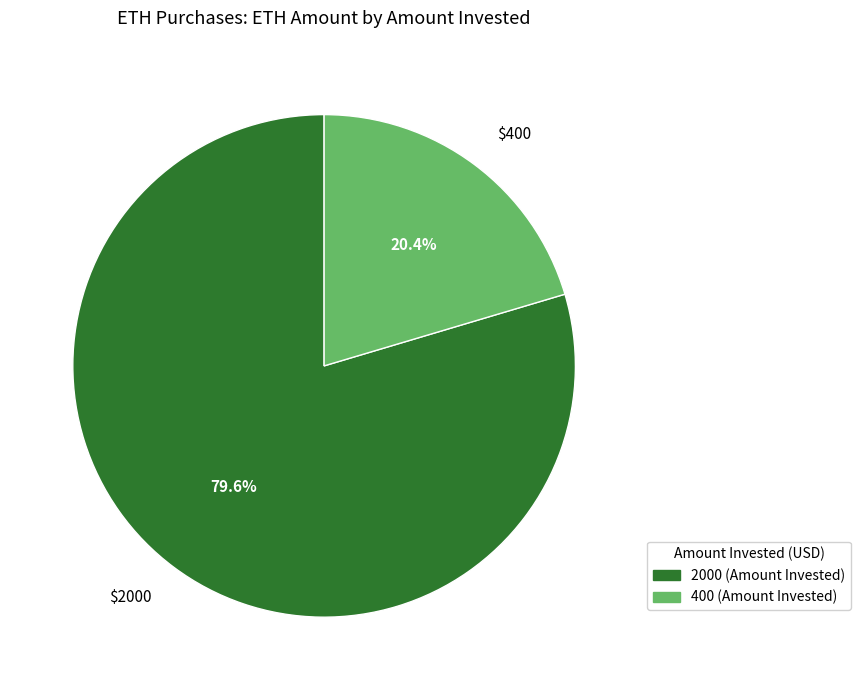

Count the number of slices in the pie.

2